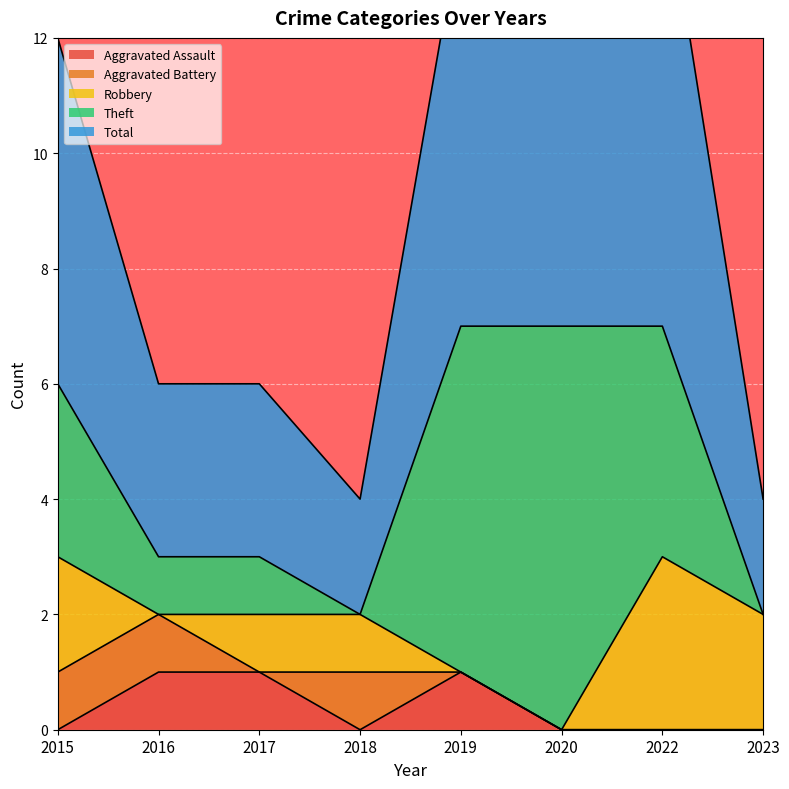

What is the difference between the second highest and minimum values in the Aggravated Assault series?

1